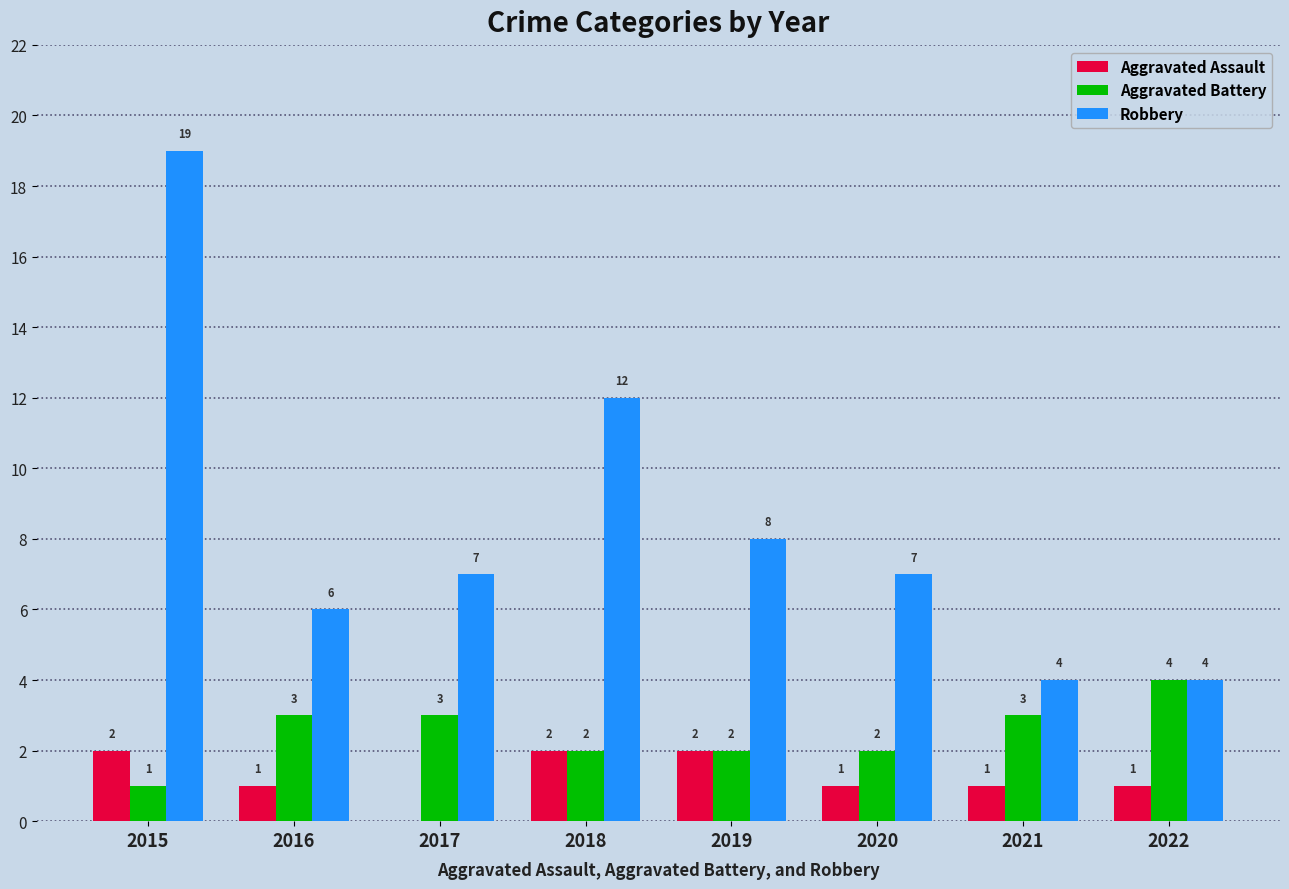

True or false: Aggravated Assault has a value of -1 at 2017.

False